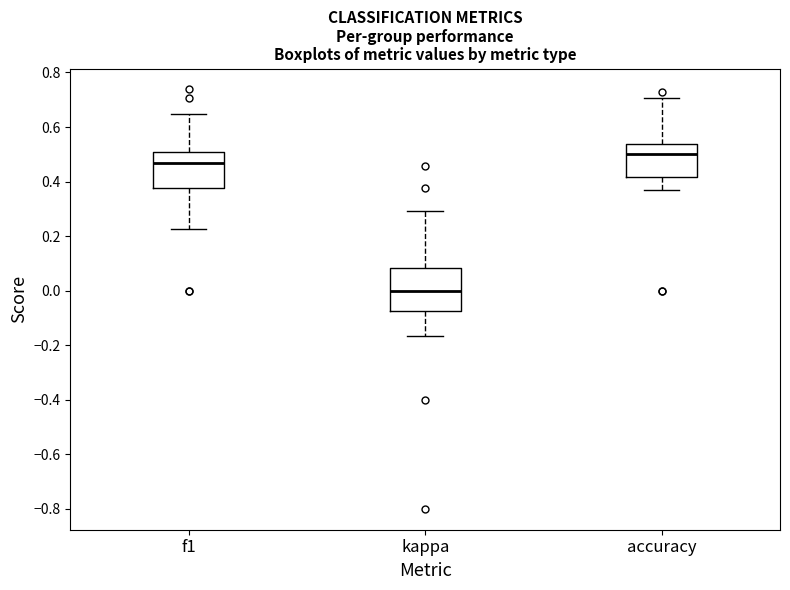

Which box is the tallest, from its lower edge to its upper edge?

kappa